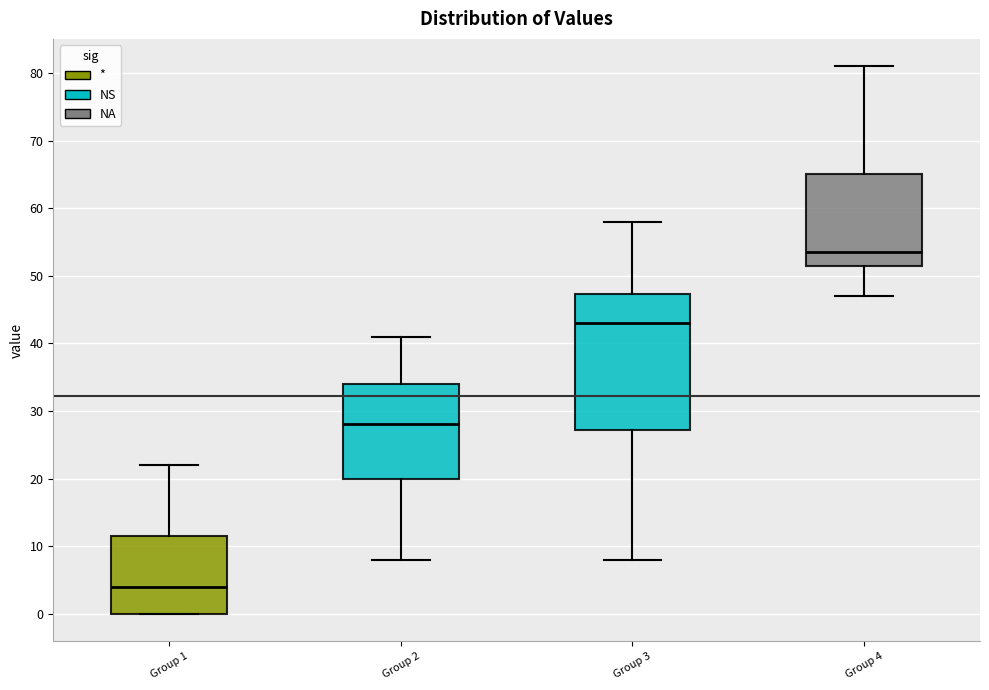

Where does the lower whisker of the box for Group 3 end on the y-axis? The values are not printed on the chart, so give them approximately, as read against the axis.

8